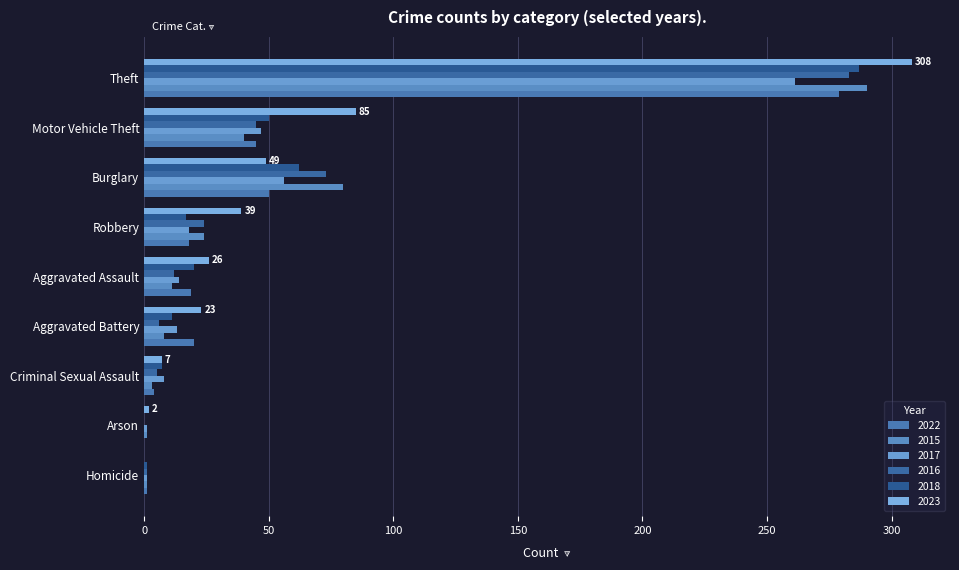

Between Arson and Motor Vehicle Theft, which series saw the biggest shift?

2023